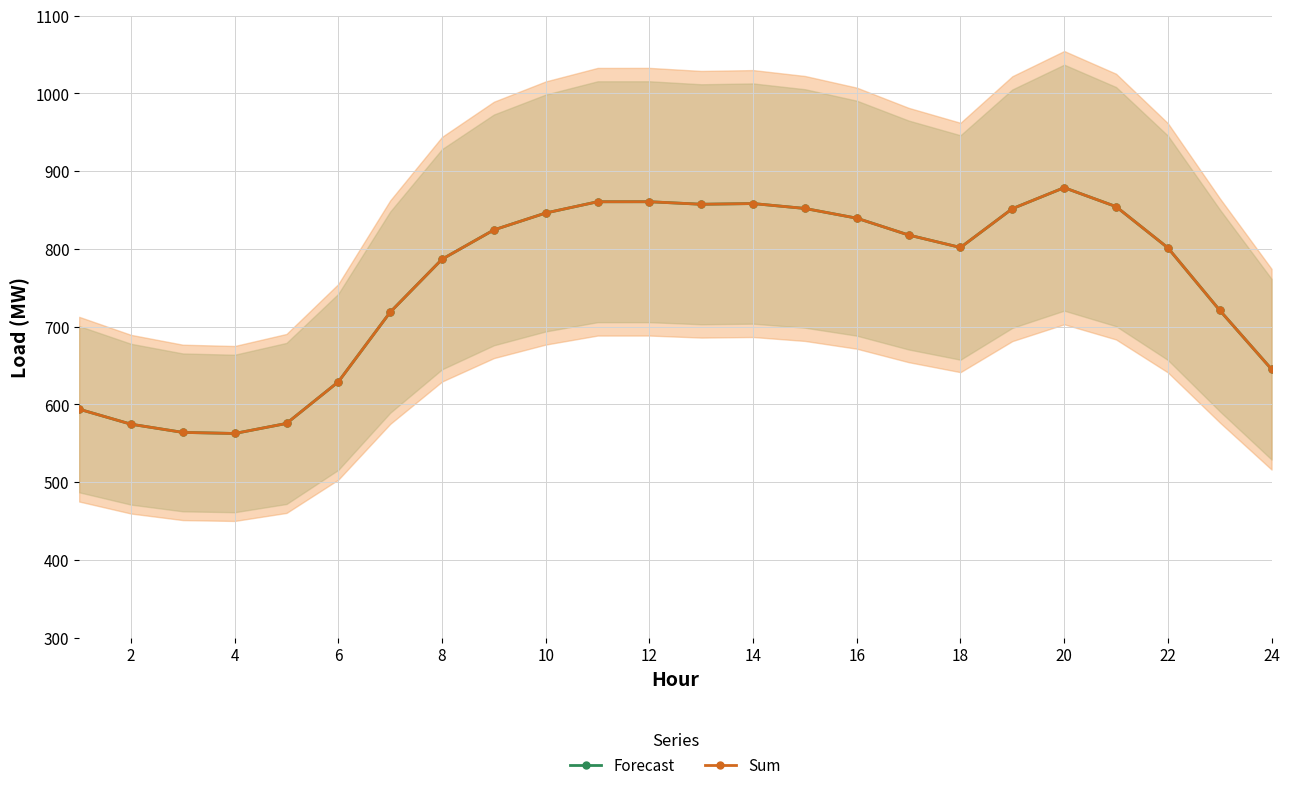

Which series changed the most between 4 and 20?

Forecast